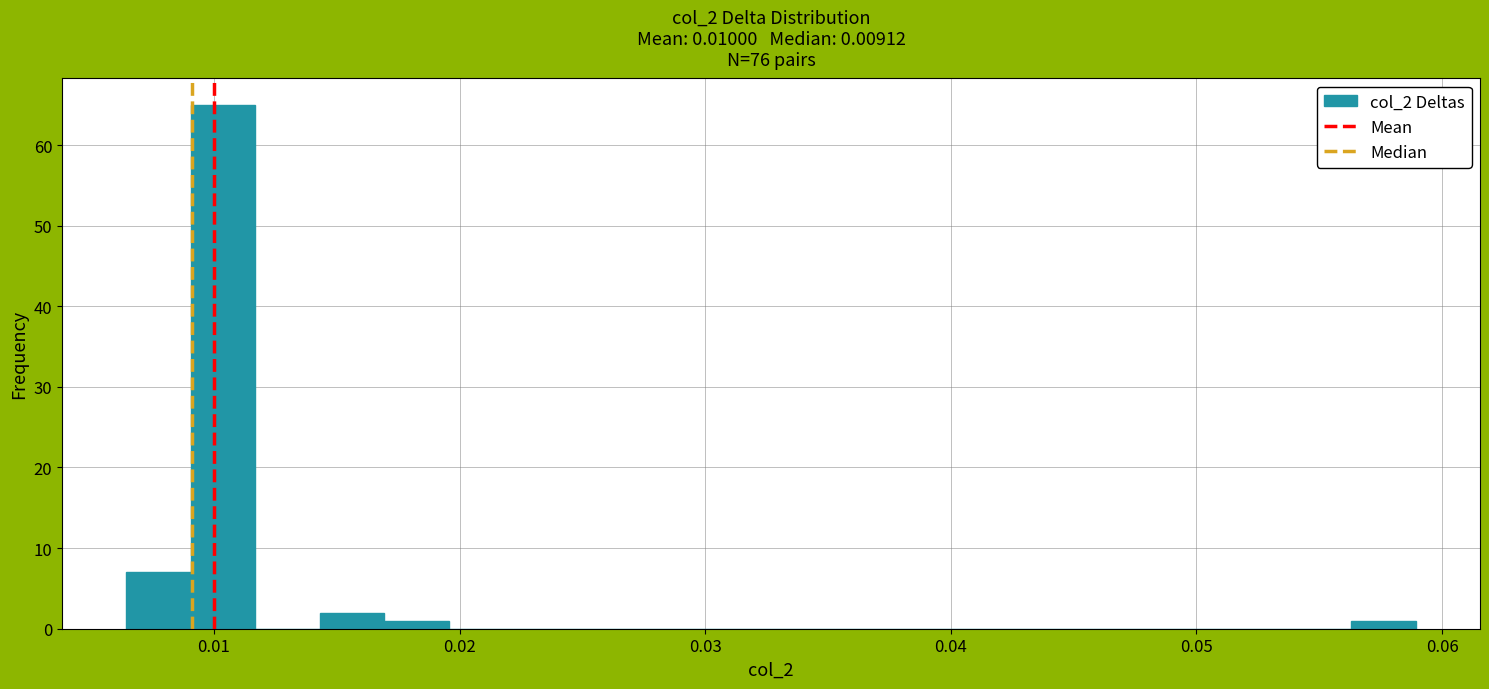

Around what value on the x-axis is the tallest bar? Give the approximate position of its centre, as read against the axis.

0.010